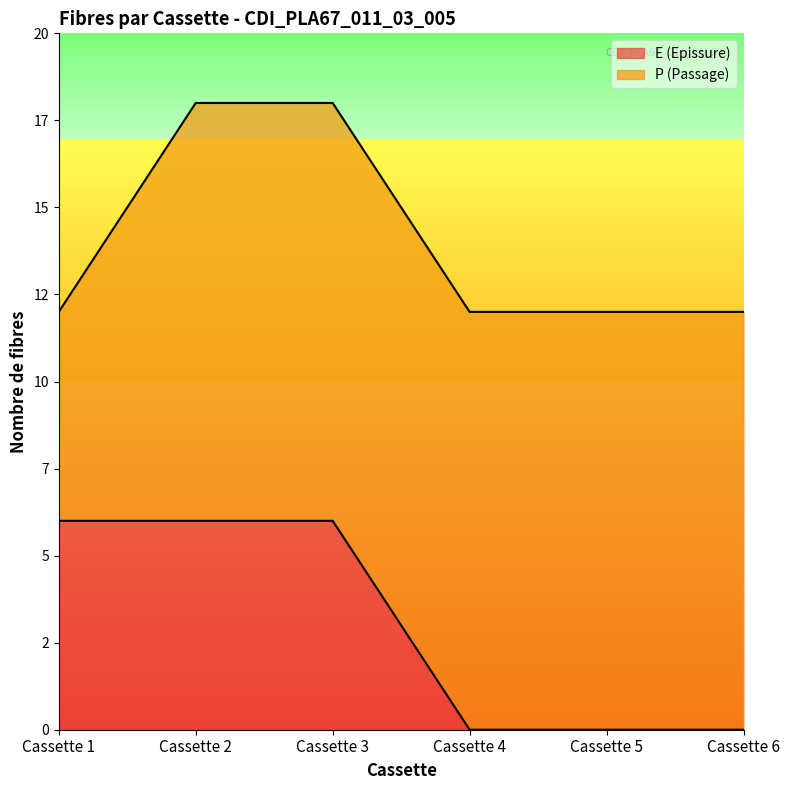

What is the change in value from Cassette 1 to Cassette 5?

-6